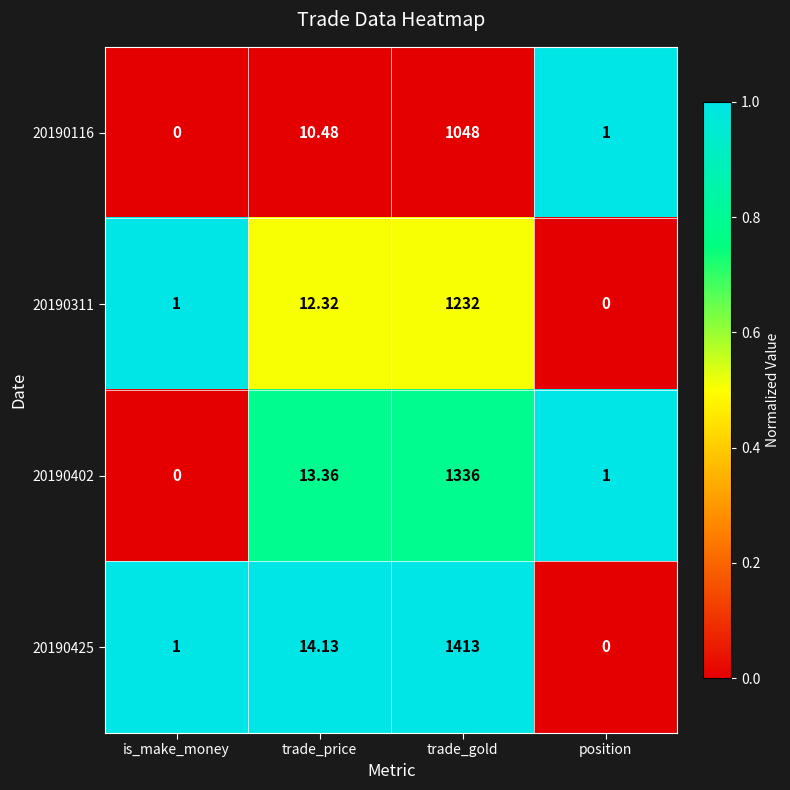

Rank the categories by 20190402 value from highest to lowest.

trade_gold, trade_price, position, is_make_money